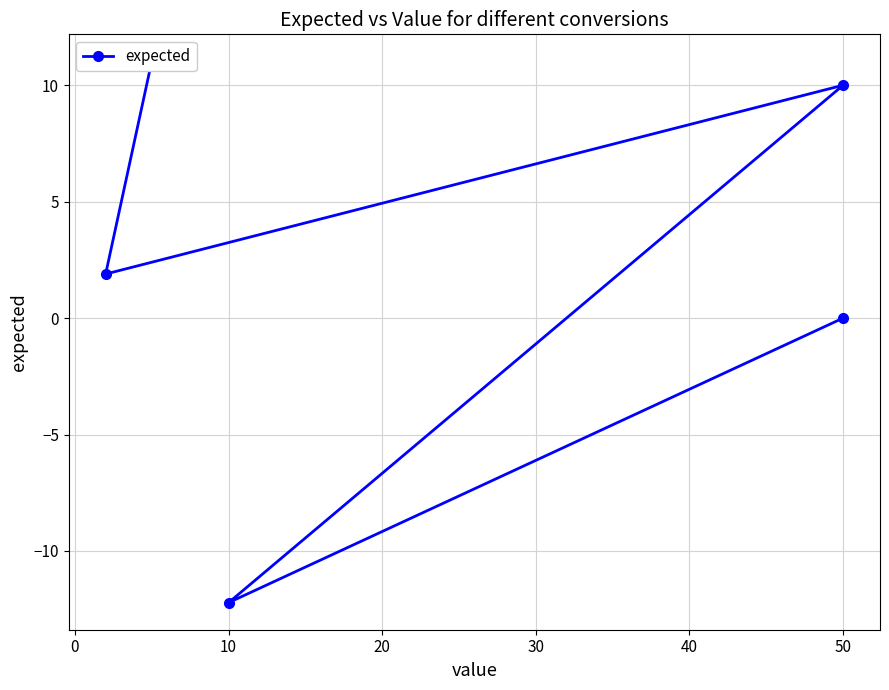

Is this an area chart (filled region under the line)?

No